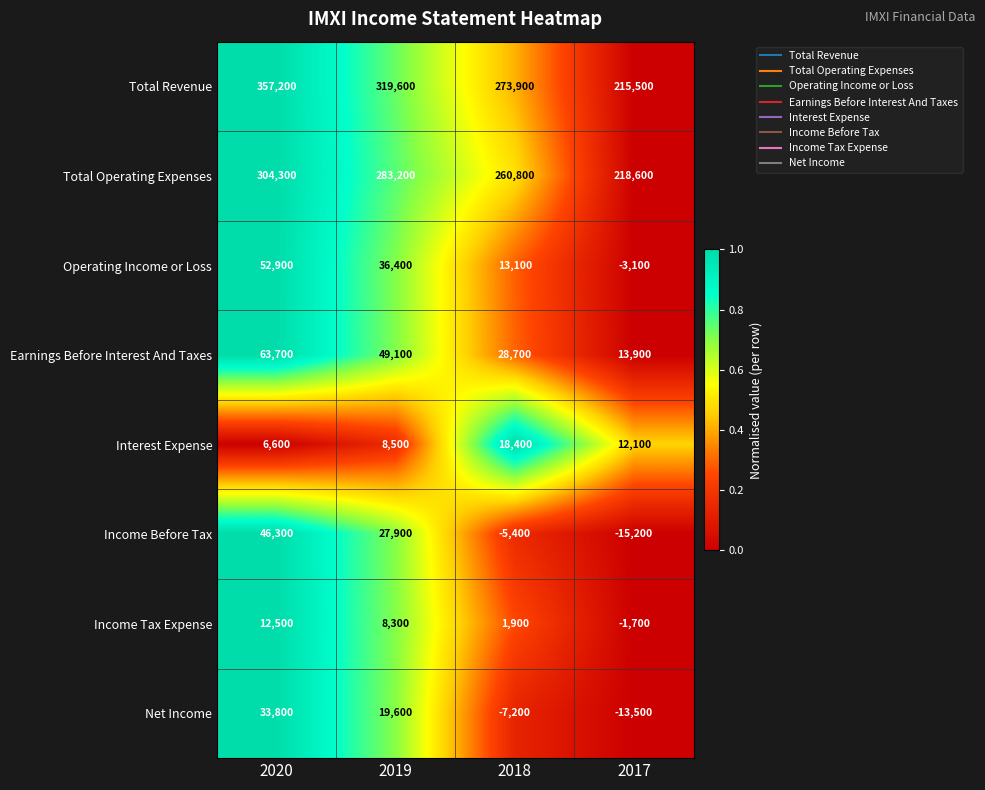

How many categories are shown in the chart?

4